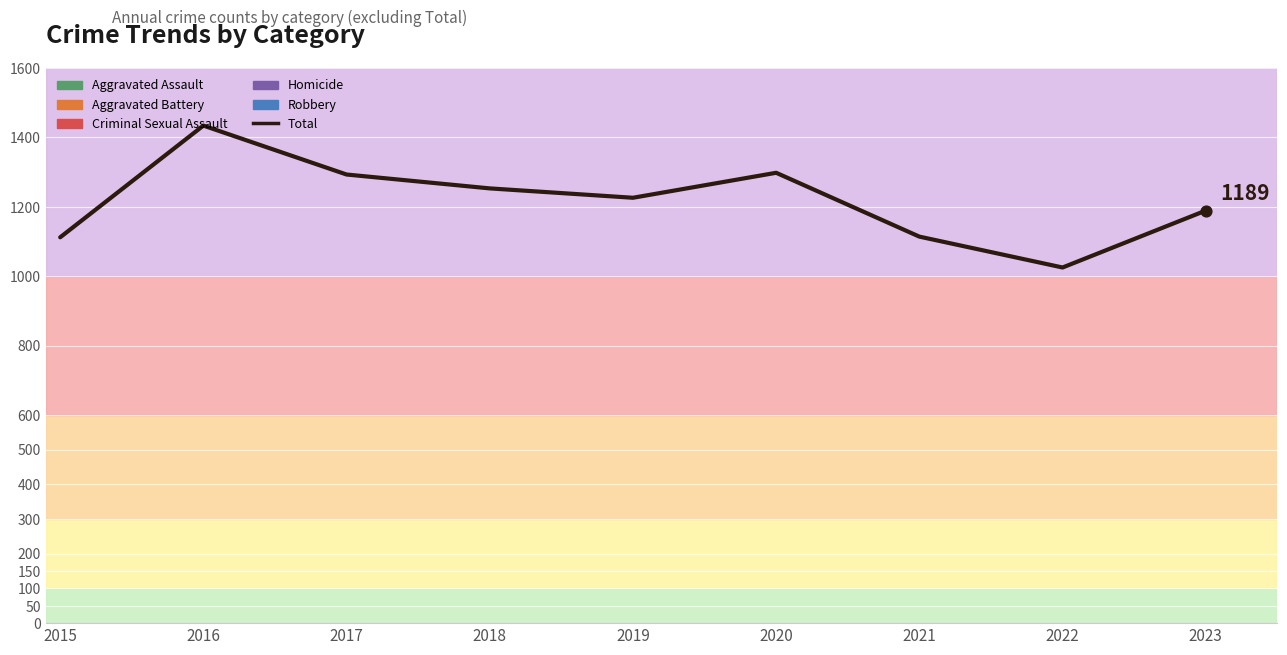

What is the change in value from 2018 to 2021?

-139